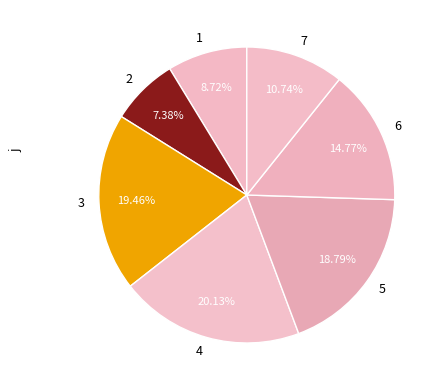

How many segments does this pie chart have?

7